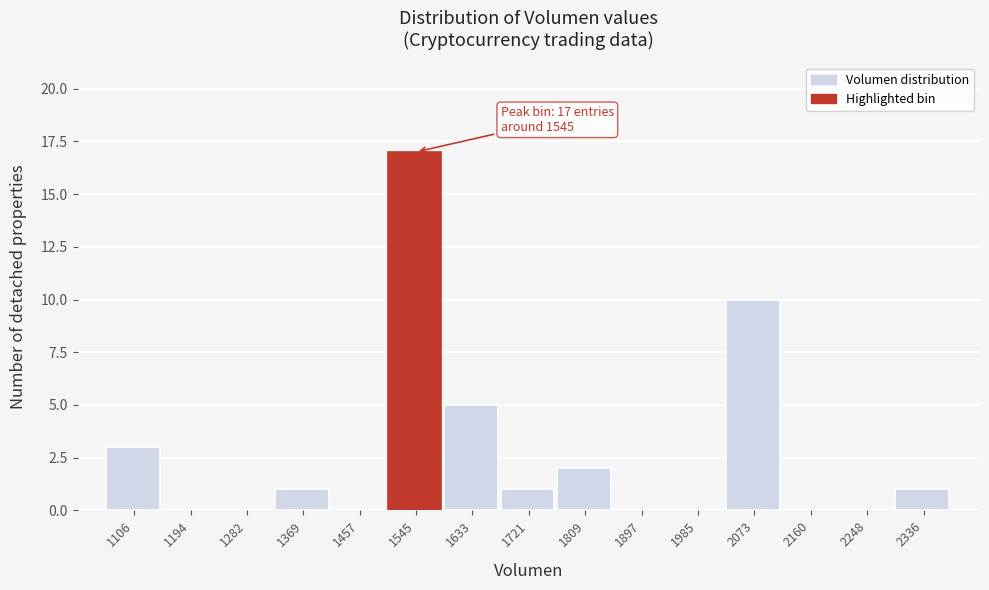

Over which range of the x-axis is the bar tallest?

1500 to 1590